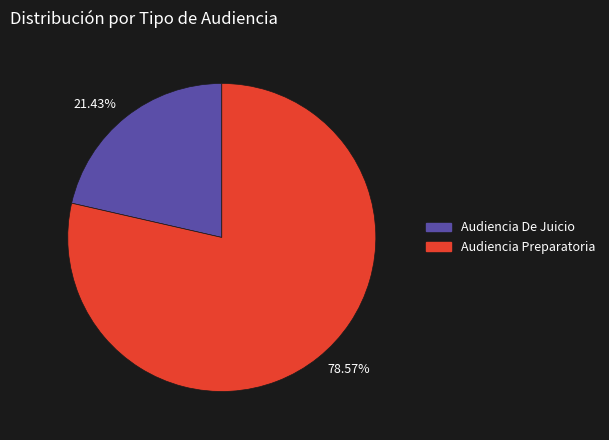

Between 21.43% and 78.57%, which is larger?

78.57%